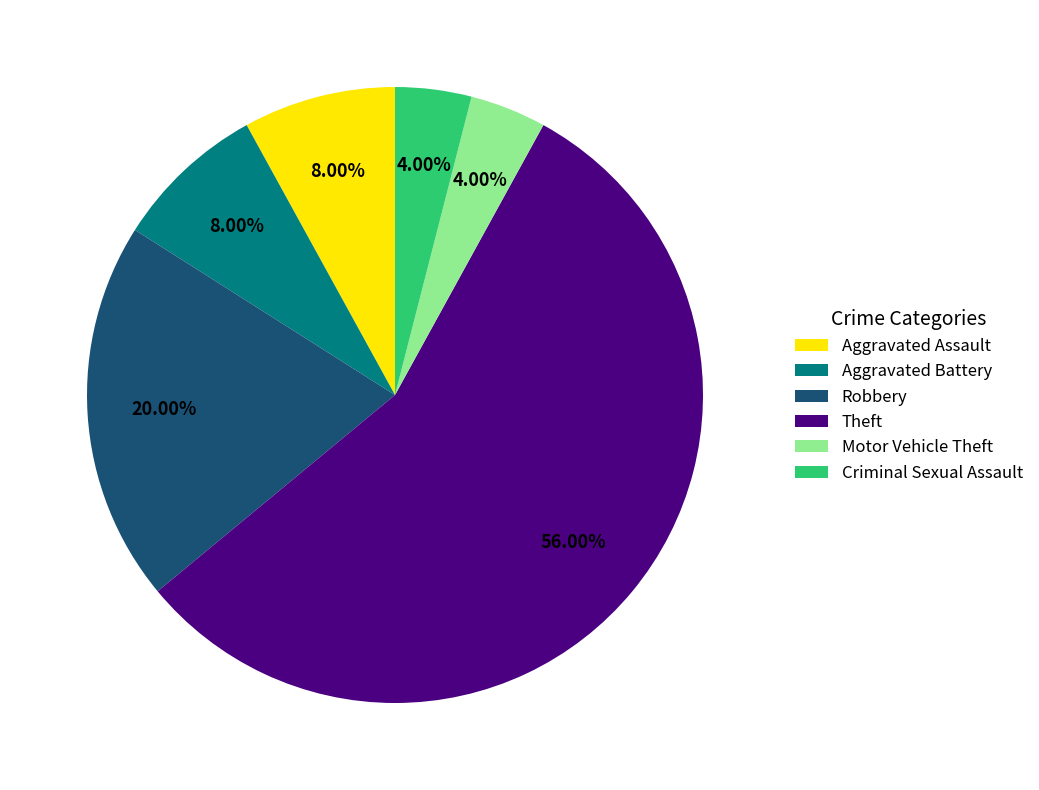

Do Criminal Sexual Assault and Aggravated Battery together represent more than half of the pie?

No